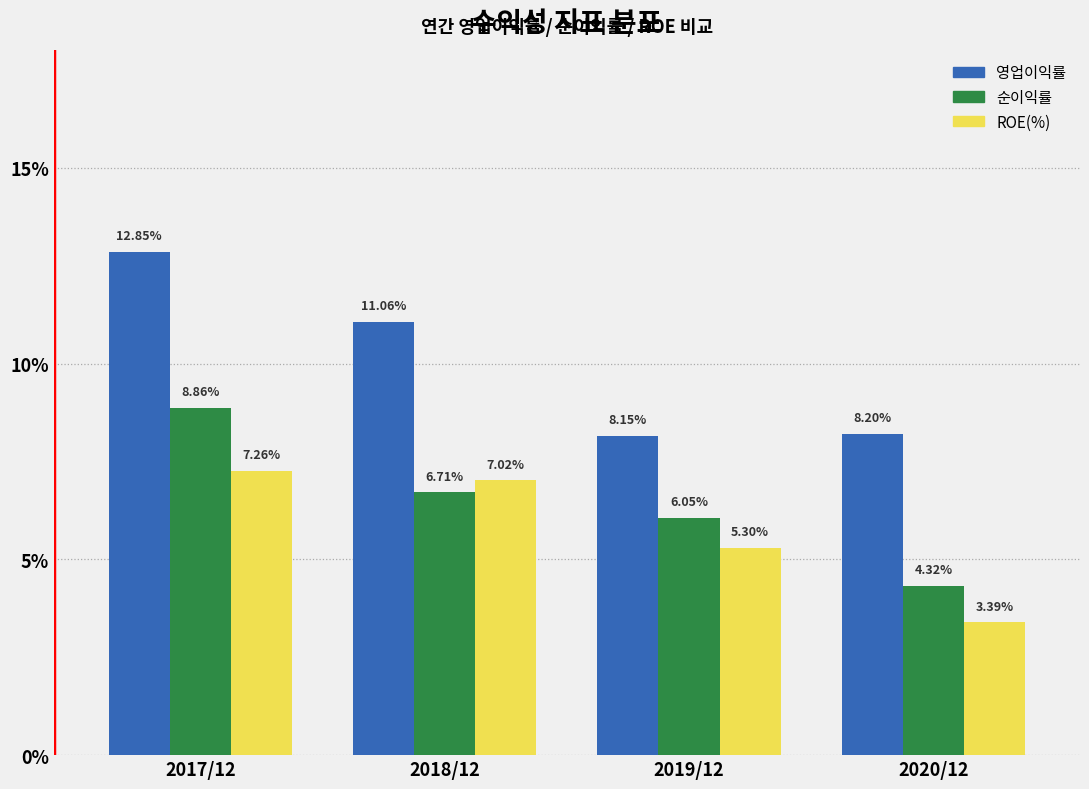

Is the value of 영업이익률 at 2017/12 greater than the value of ROE(%) at 2018/12?

Yes